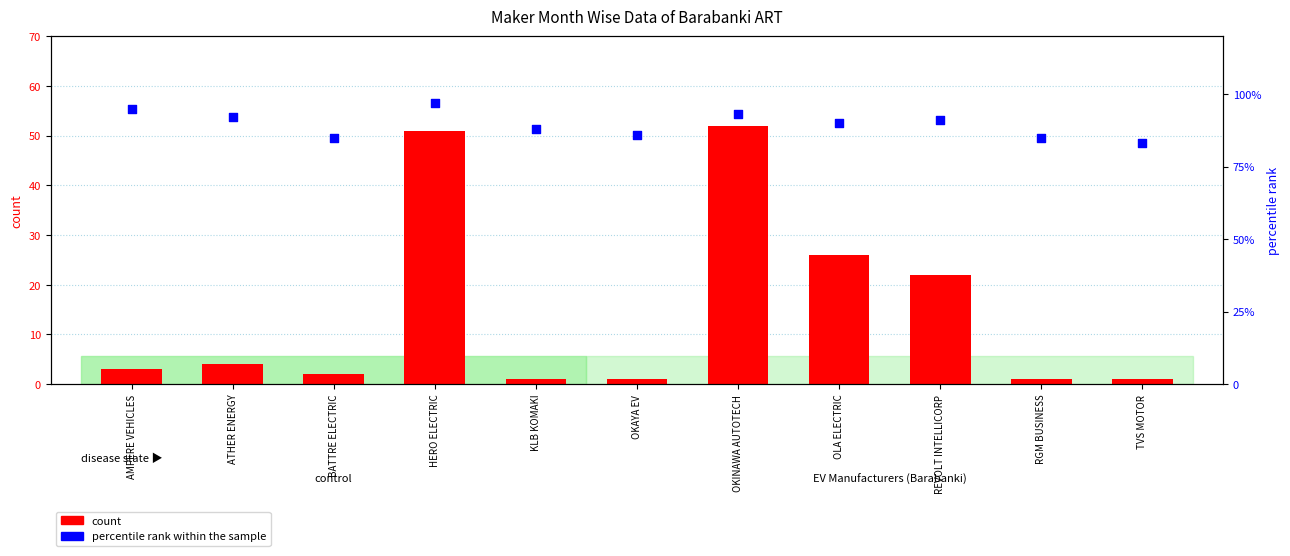

What is the total value across all series at AMPERE VEHICLES?

98